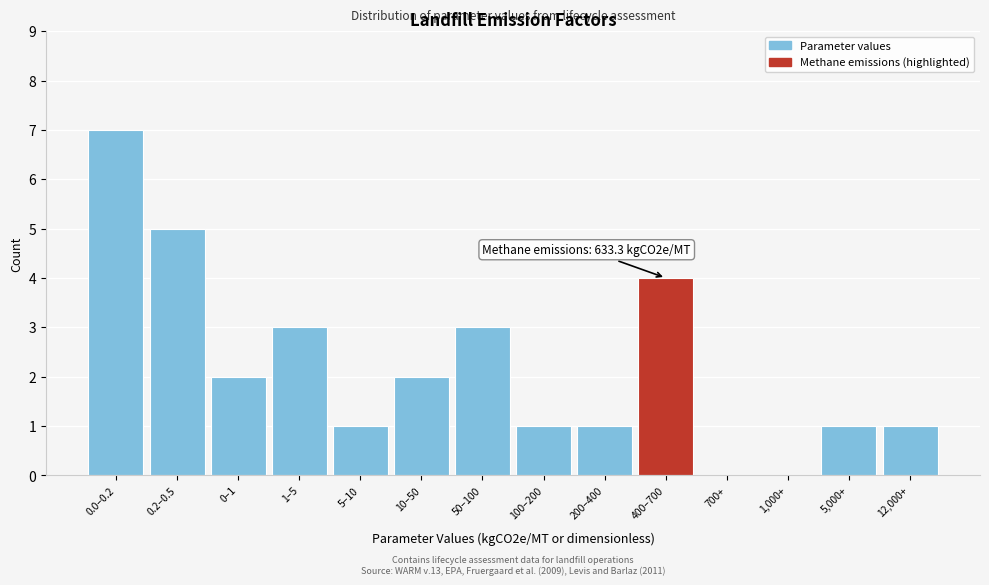

Reading right to left, what are all the values shown in this chart?

12,000+=1	5,000+=1	1,000+=0	700+=0	400–700=4	200–400=1	100–200=1	50–100=3	10–50=2	5–10=1	1–5=3	0–1=2	0.2–0.5=5	0.0–0.2=7